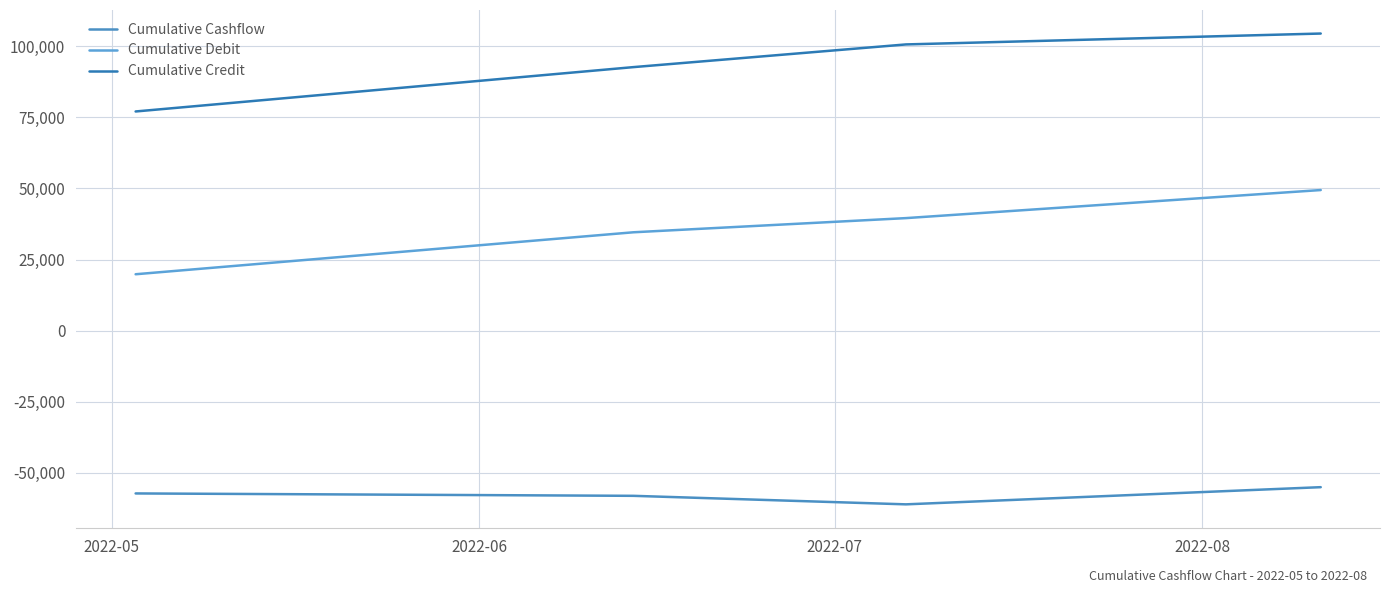

How many lines are shown in the chart?

3